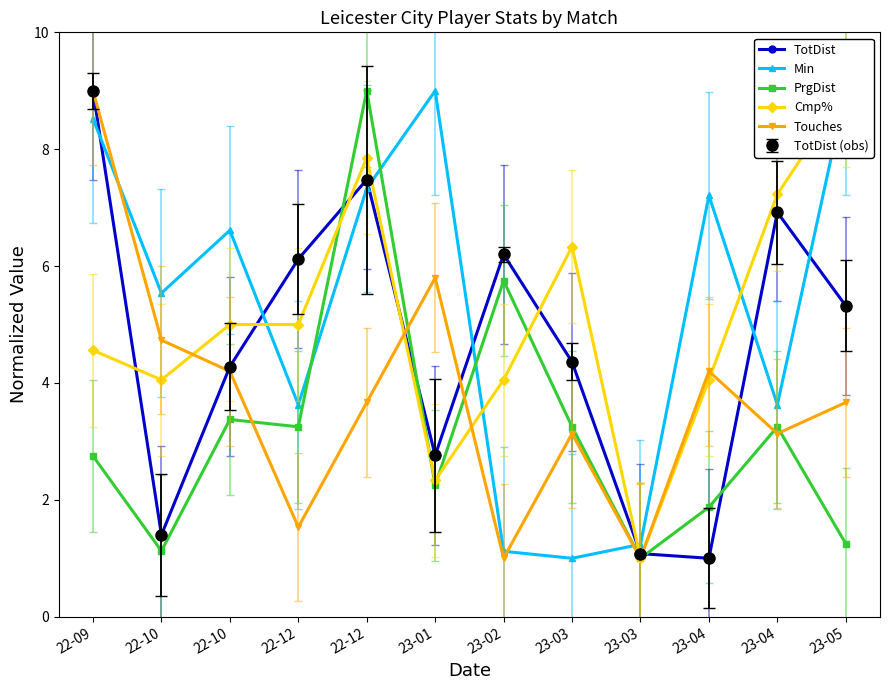

What is the difference between the maximum and second lowest values in the Cmp% series?

6.7